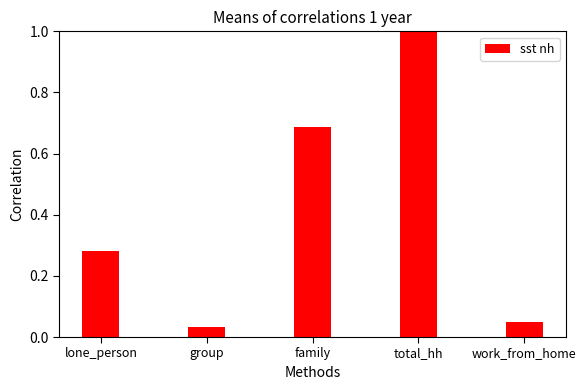

What is the sum of all values?

2.1